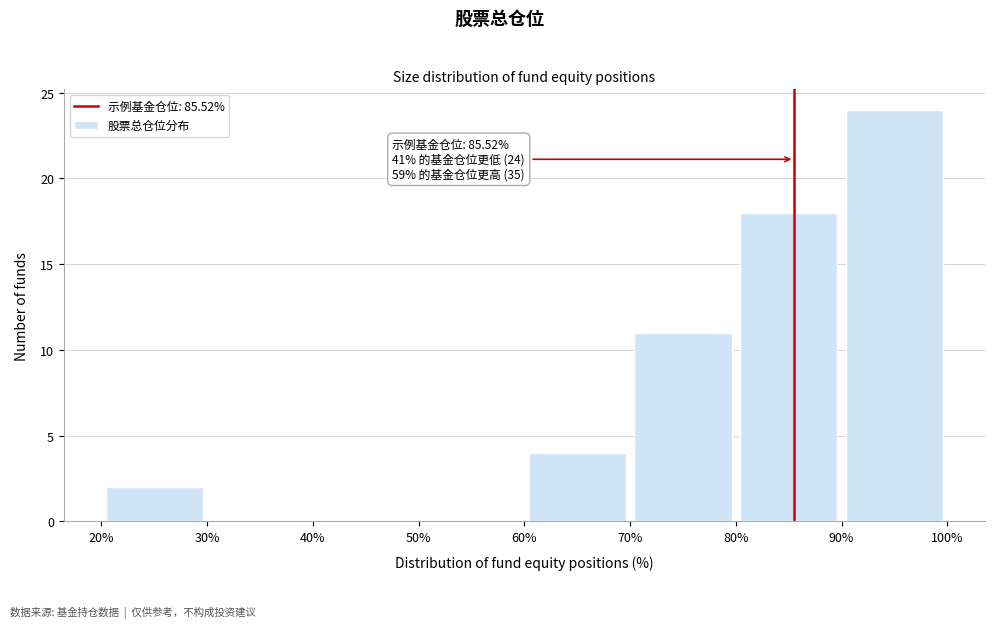

Over which range of the x-axis is the bar tallest?

90% to 100%